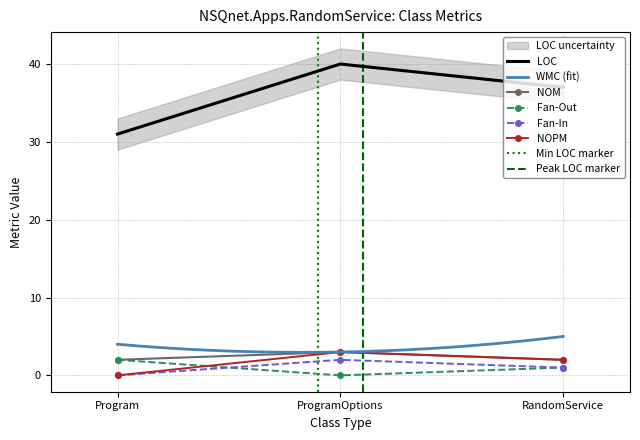

What is the label of the 1st point from the left?

Program